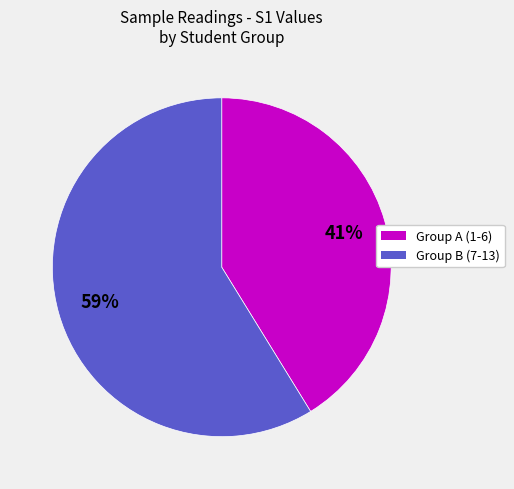

How many segments does this pie chart have?

2